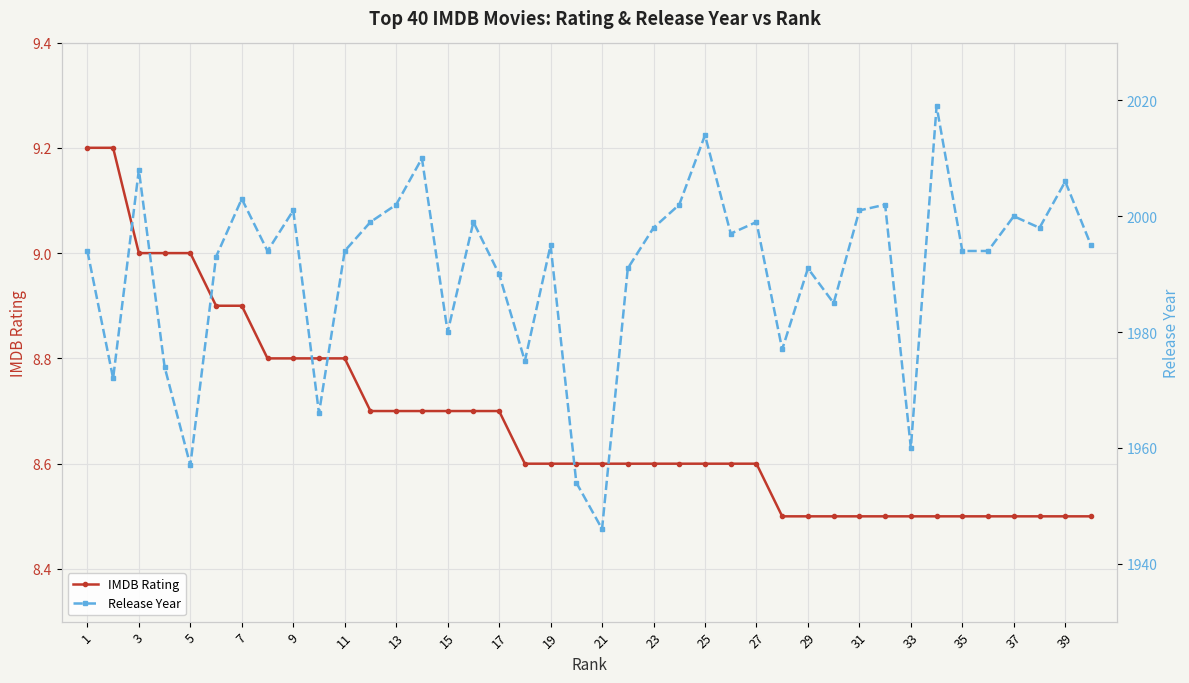

How many data points in Release Year are above 1995?

18